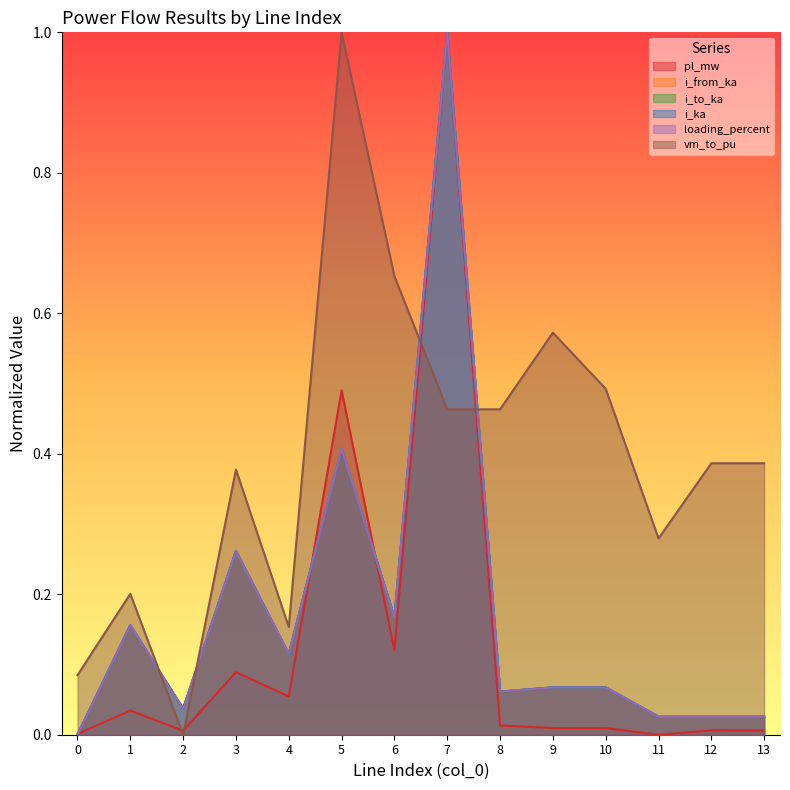

At which label is vm_to_pu closest to 0?

2